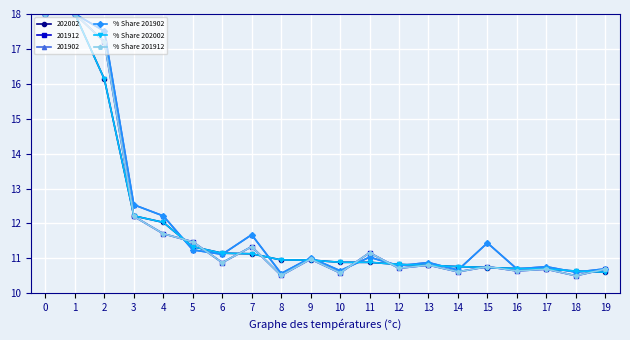

Which series changed the most between 4 and 16?

201902